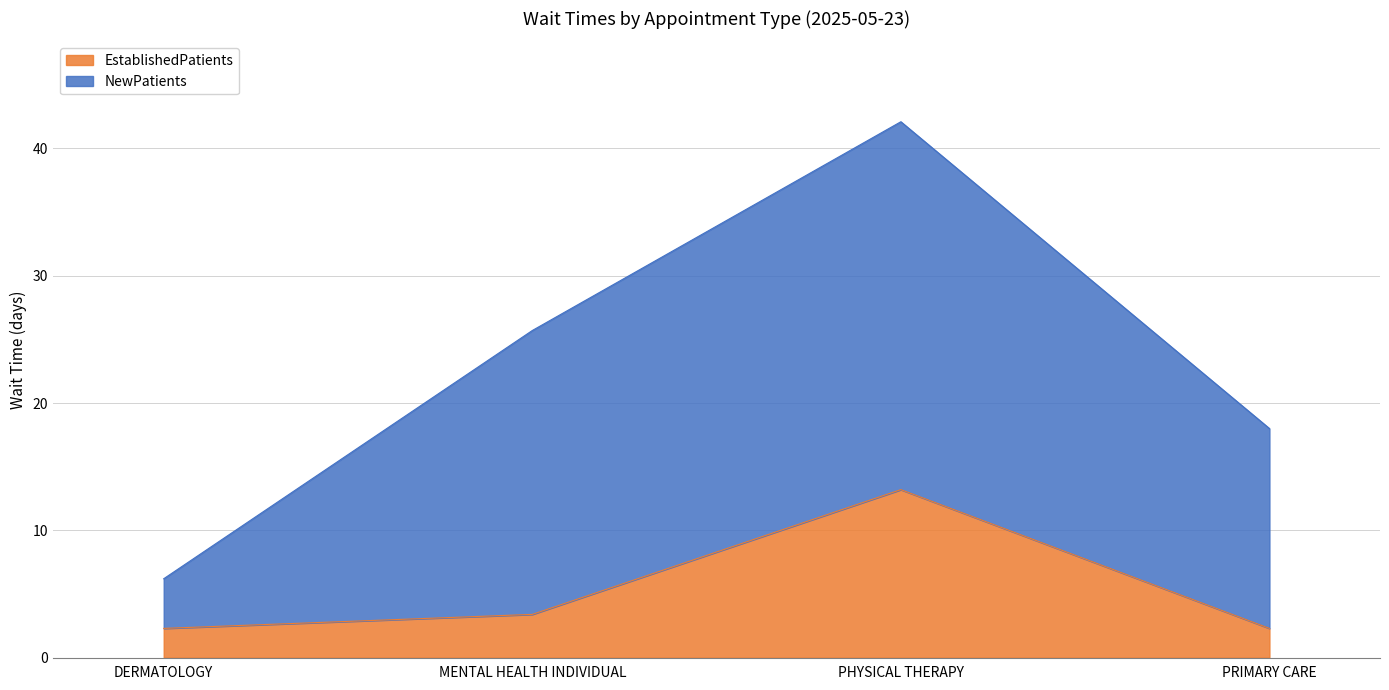

What is the difference between the second highest and minimum values?

1.1